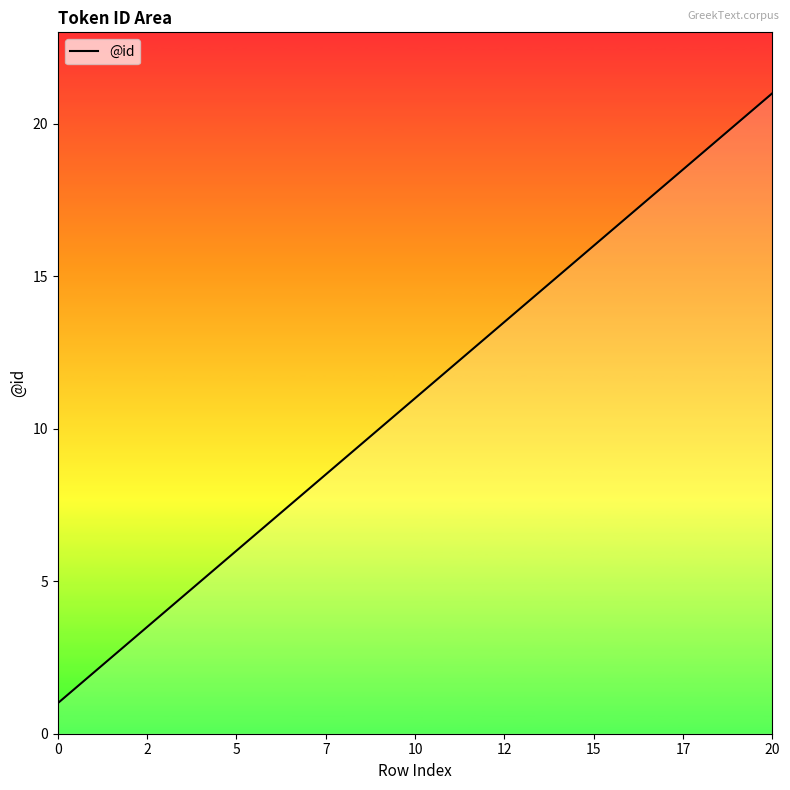

What is the greatest value displayed?

21